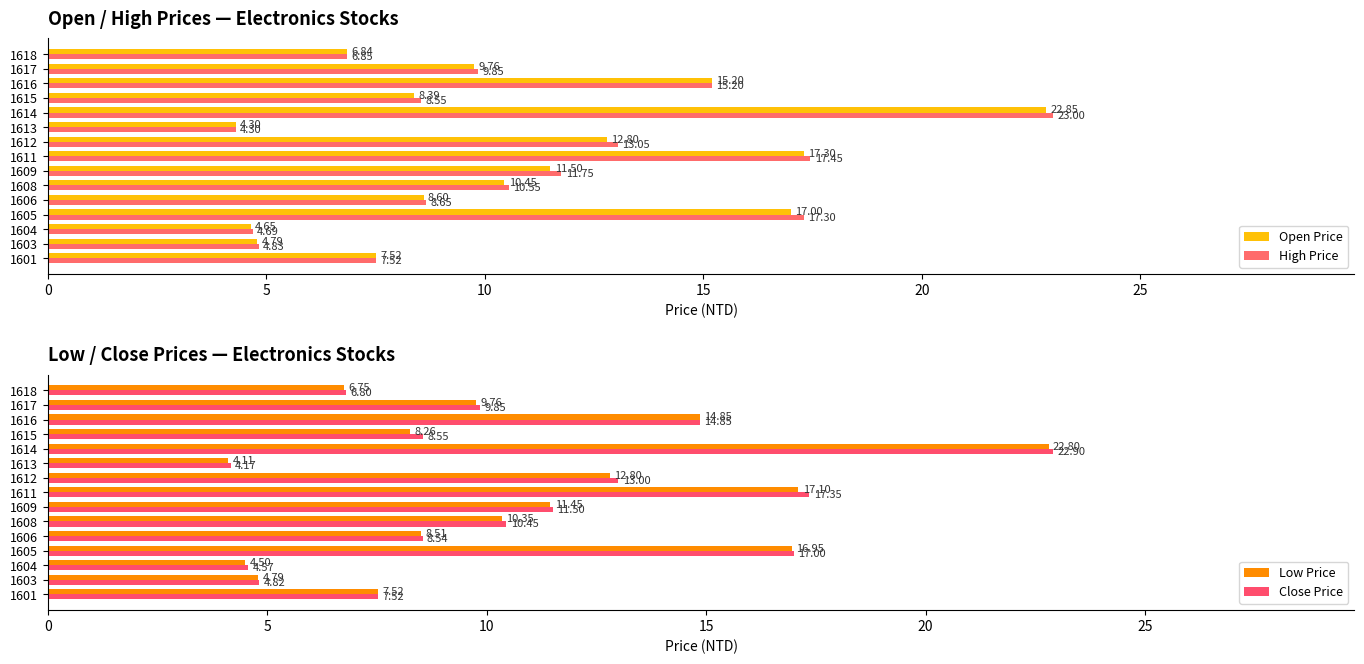

How many groups of bars are there?

15